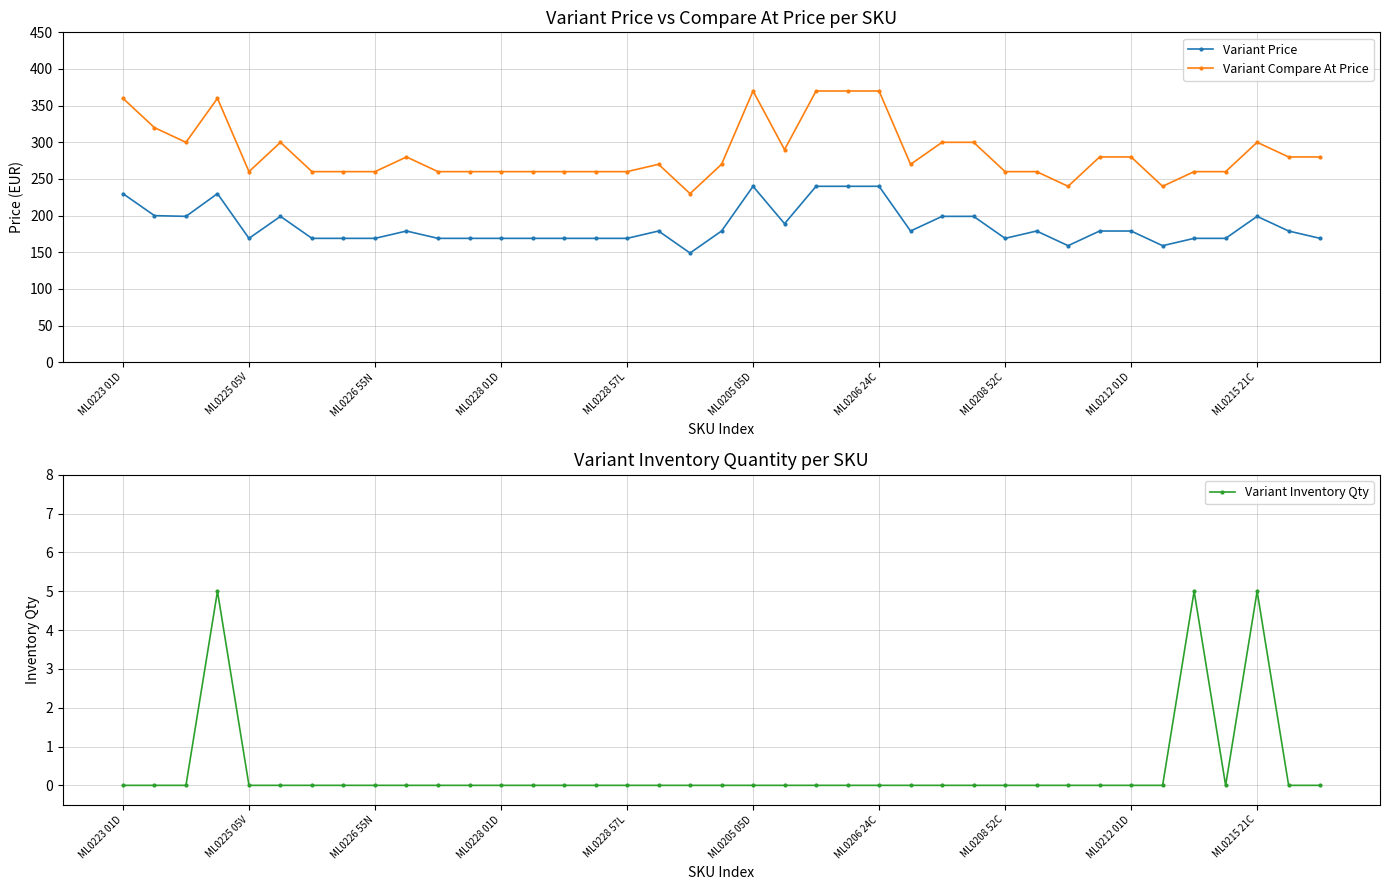

How many lines are shown in the chart?

3